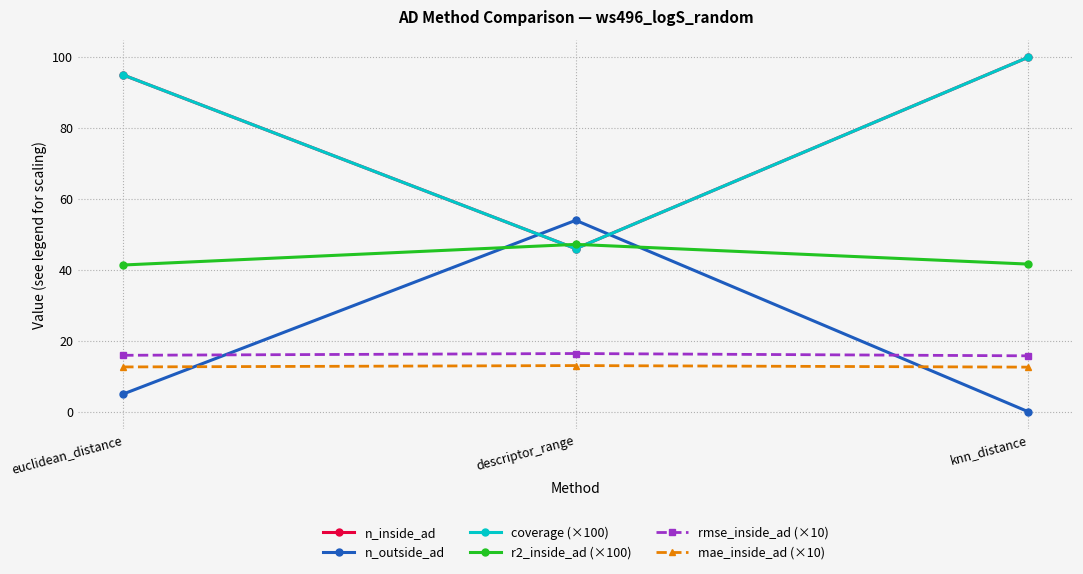

Is this an area chart (filled region under the line)?

No